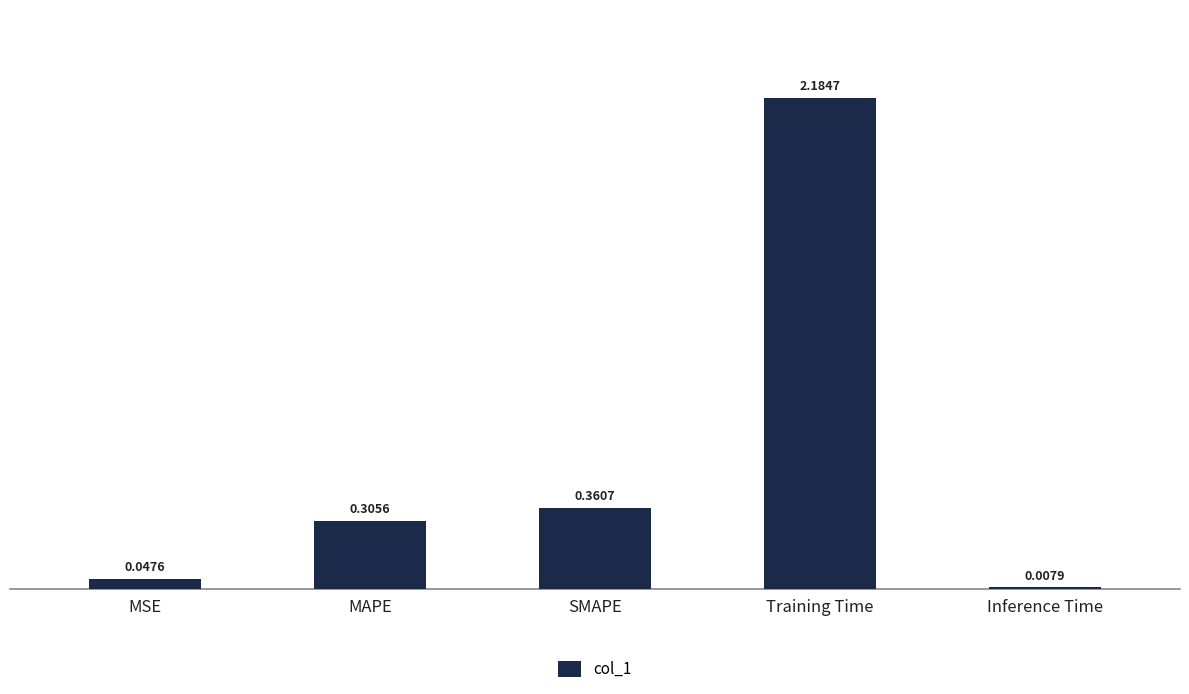

Between MAPE and MSE, which is larger?

MAPE